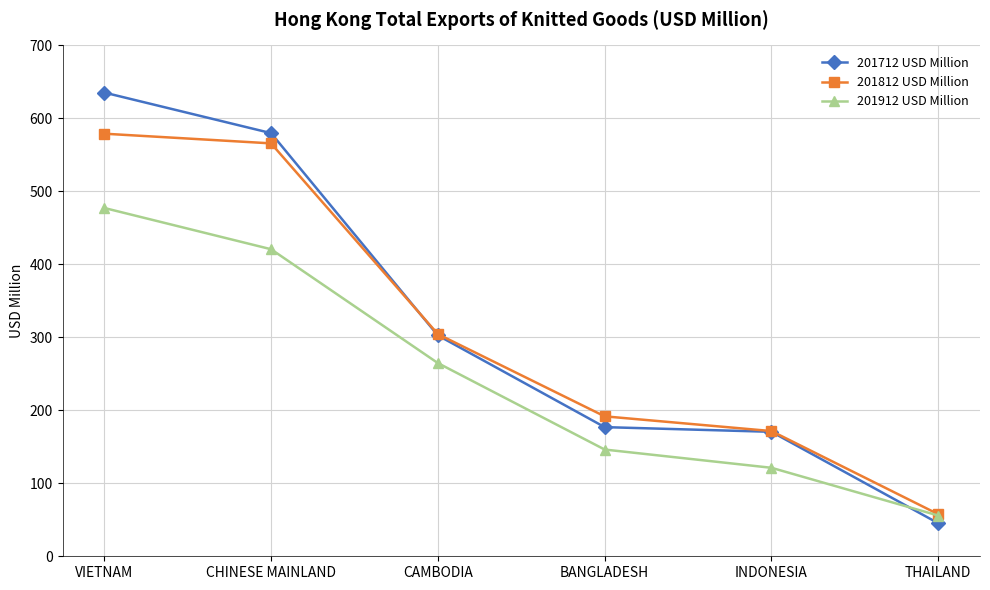

What is the sum of the 201712 USD Million values at BANGLADESH and INDONESIA?

347.5